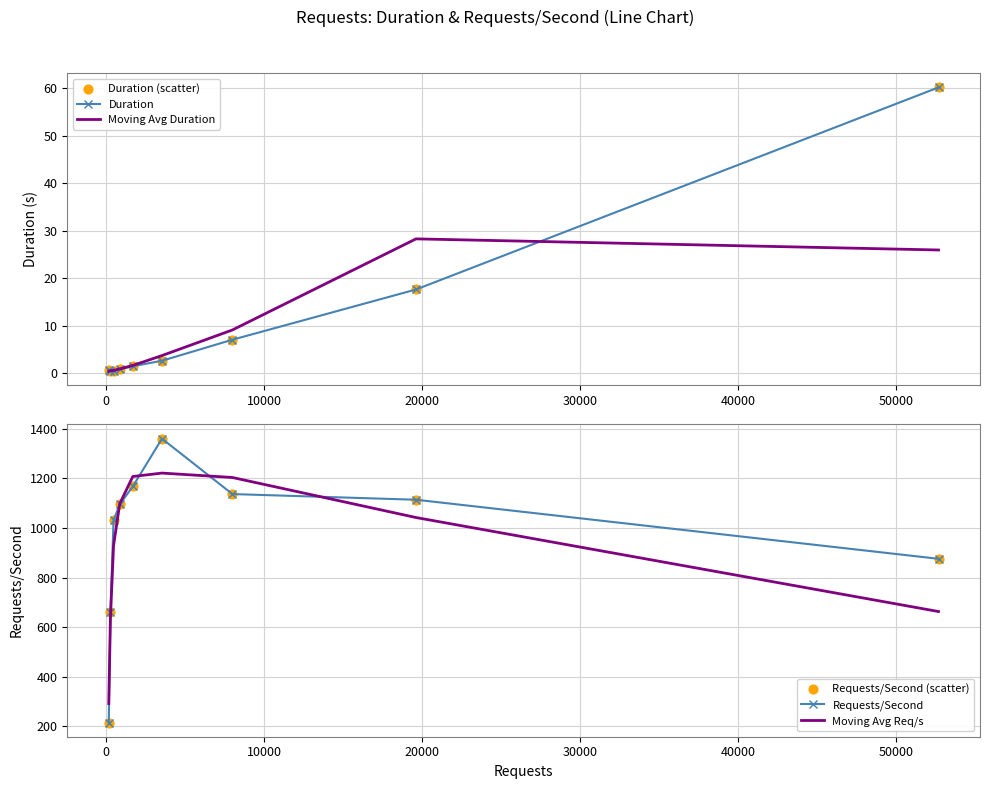

What are all the series names shown in the legend?

Duration, Moving Avg Duration, Duration (scatter), Requests/Second, Moving Avg Req/s, Requests/Second (scatter)